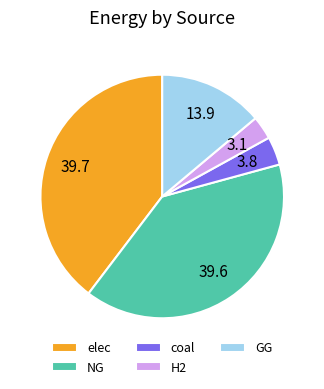

Does coal account for over 50% of the chart?

No